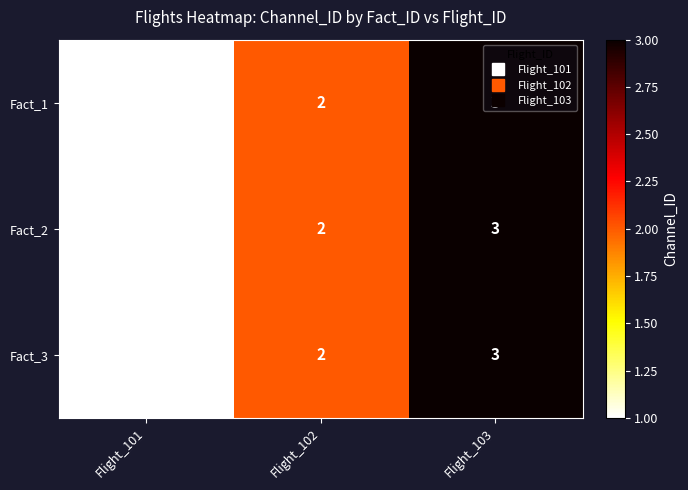

True or false: Fact_2 has a value of 2 at Flight_102.

True